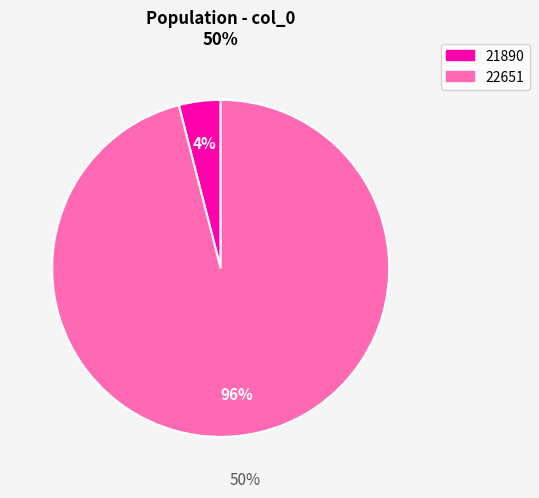

Is there a majority slice in this chart?

Yes